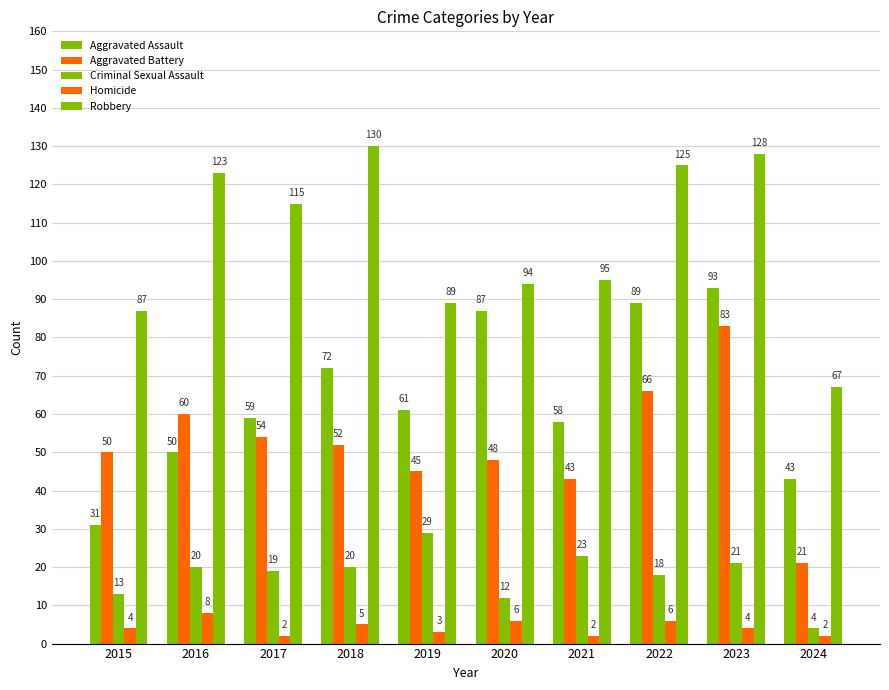

Count the number of categories in the chart.

10